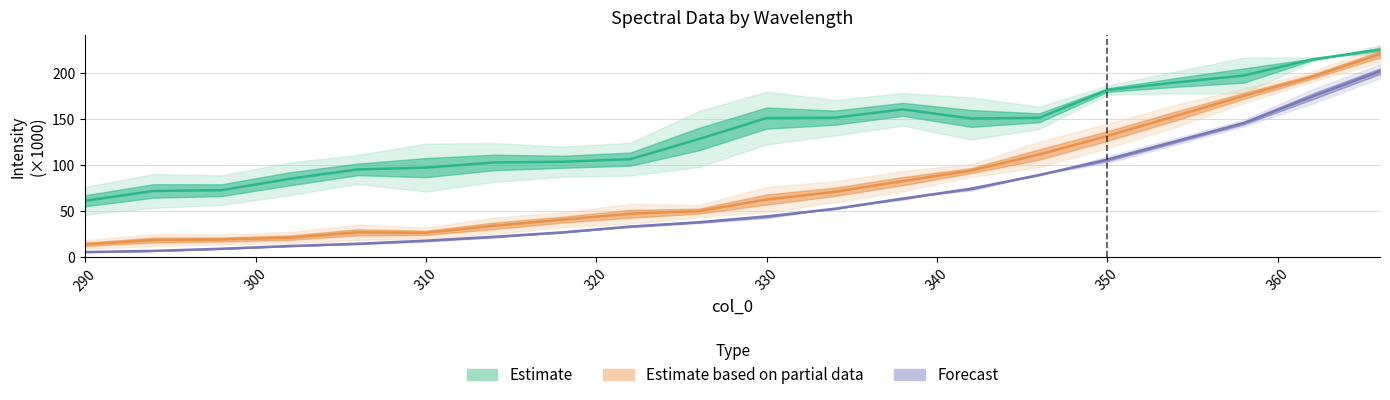

How many lines are shown in the chart?

3